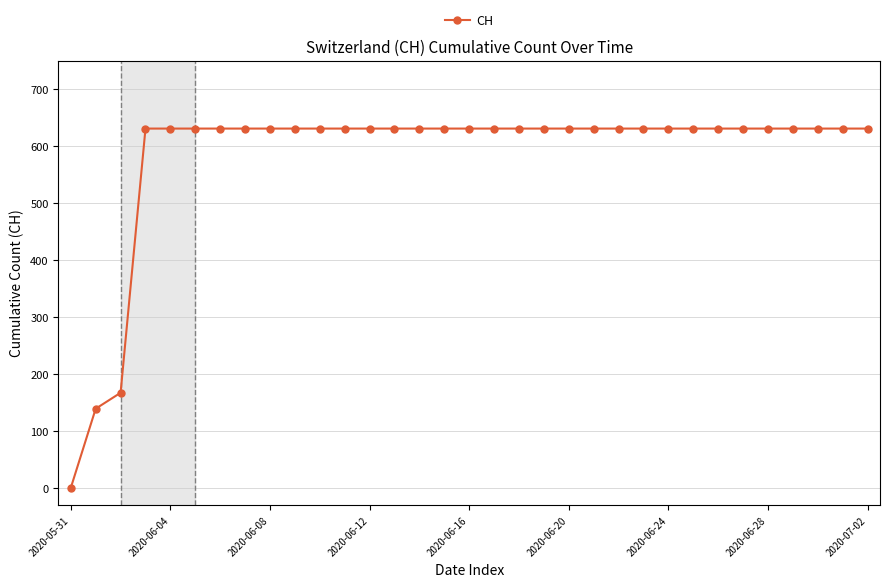

What is the difference between the second highest and second lowest values?

492